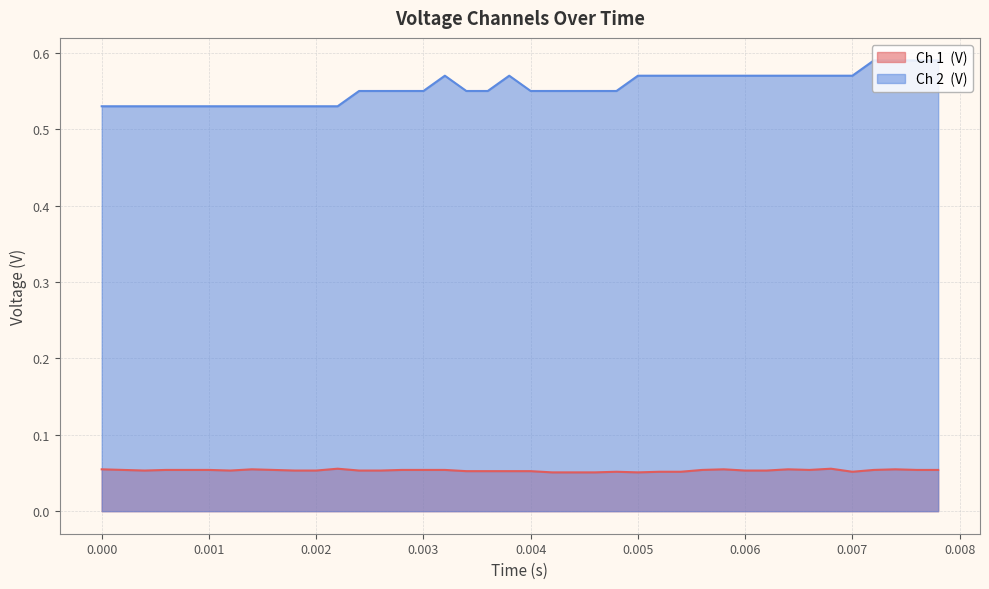

True or false: Ch 2  (V) has more than 2 points higher than both neighbors.

False